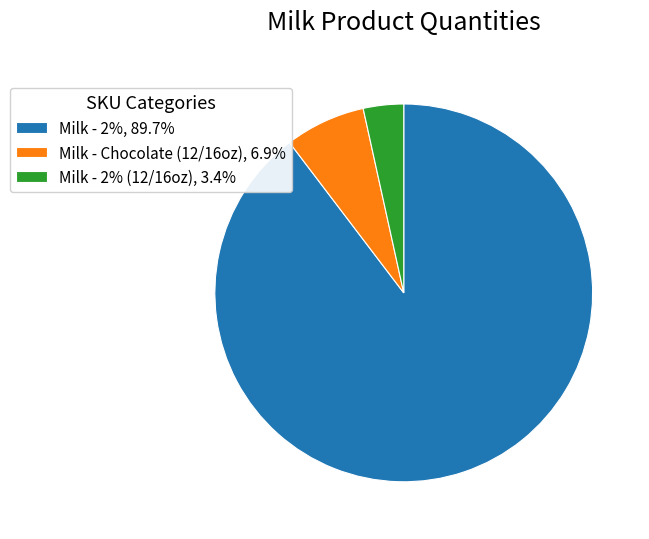

What is the ratio of the value at Milk - 2%, 89.7% to the value at Milk - Chocolate (12/16oz), 6.9%?

13.0